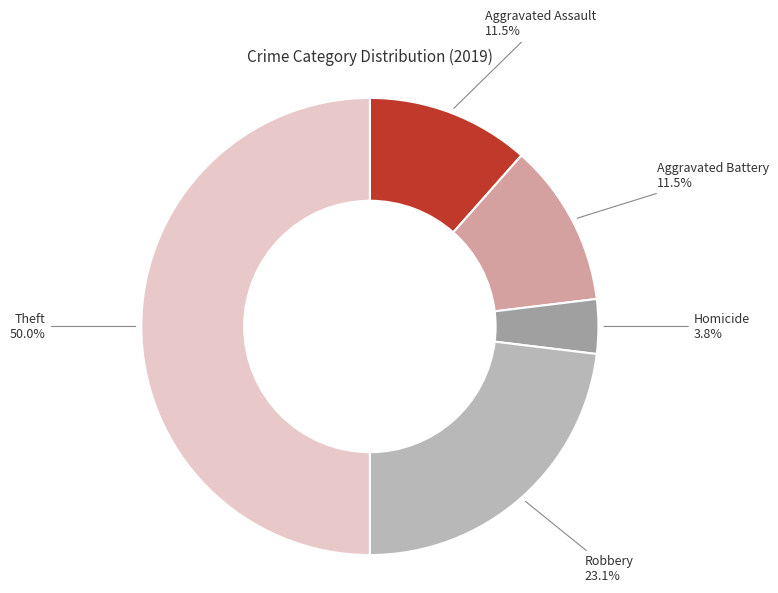

What is the ratio of the value at Aggravated Battery to the value at Robbery?

0.5